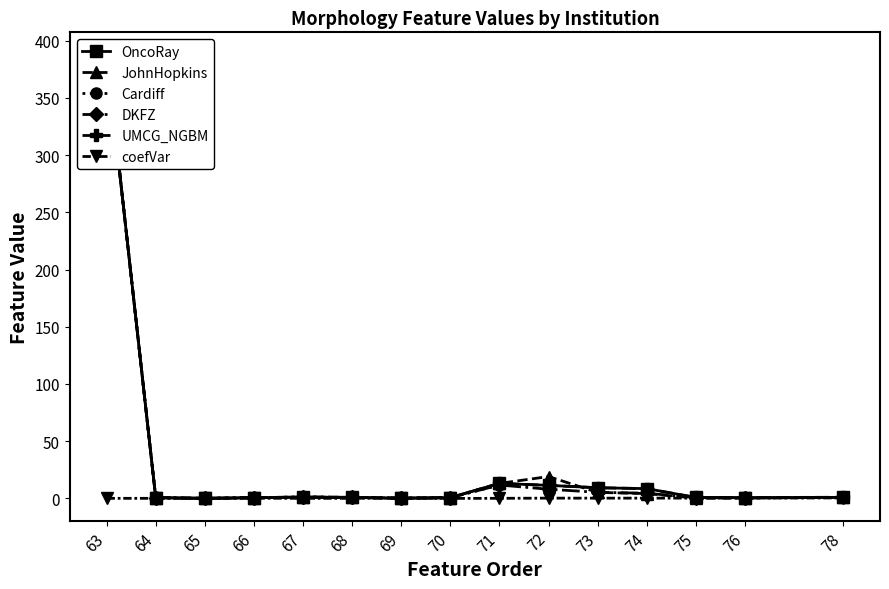

True or false: coefVar has more than 2 interior local peaks.

True